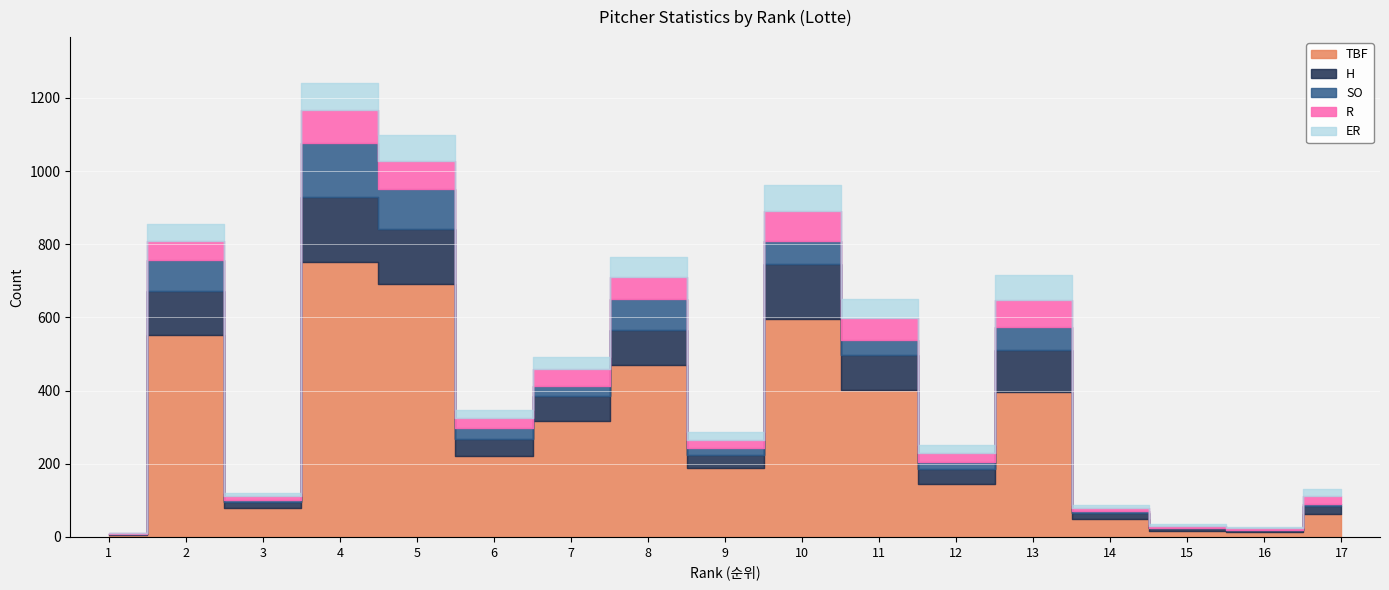

Where is the first local maximum for H?

2